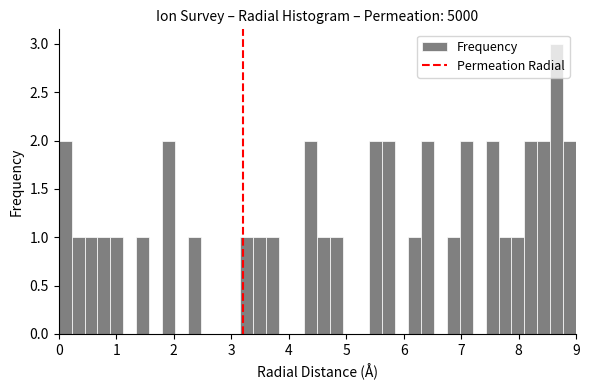

Read against the x-axis, roughly where is the centre of the tallest bar?

8.7